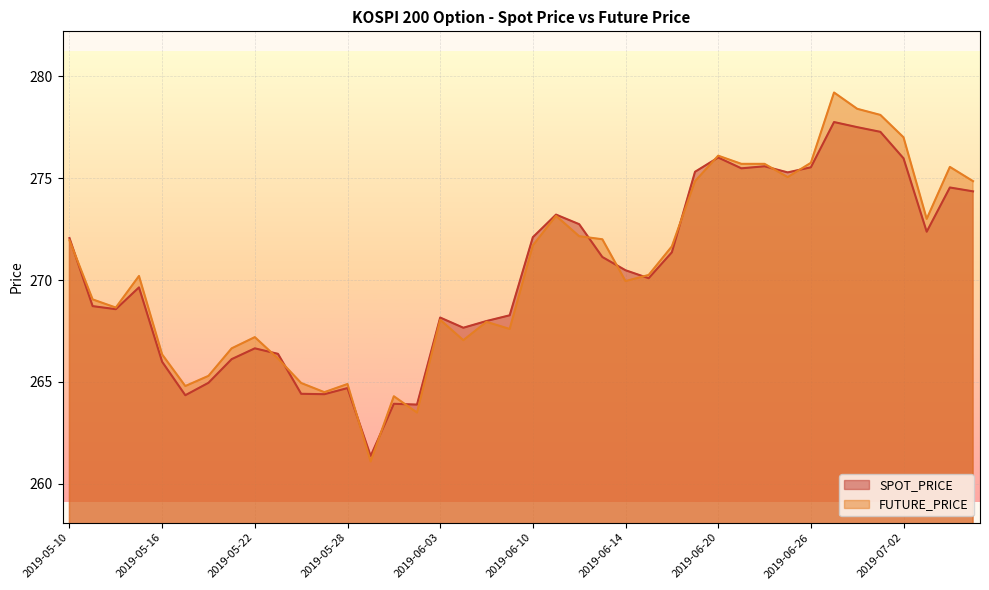

Between which two adjacent categories do FUTURE_PRICE and SPOT_PRICE first intersect?

2019-05-10 and 2019-05-13